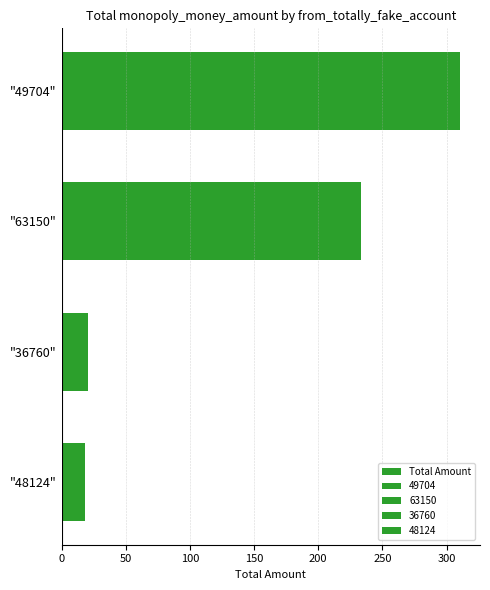

Reading left to right, list all the values displayed in this chart.

310.6	233.6	20.5	18.0